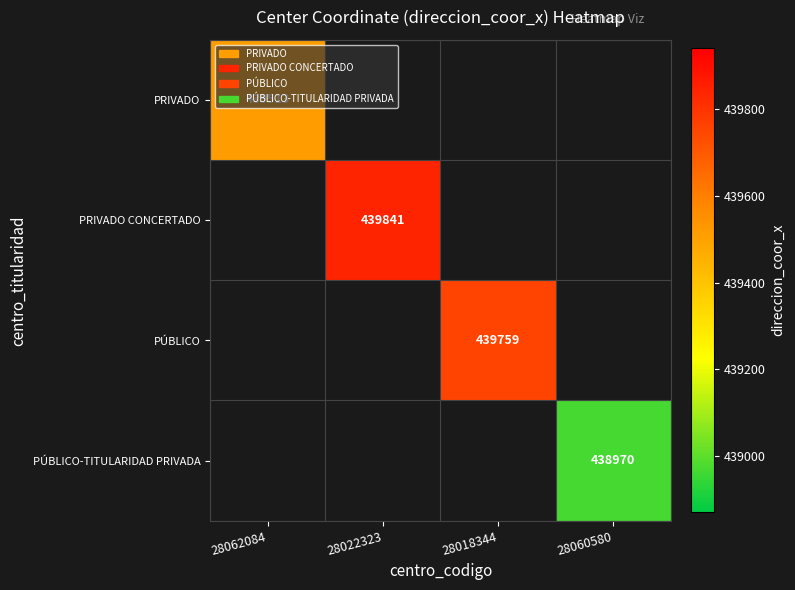

The value of PÚBLICO-TITULARIDAD PRIVADA at 28060580 is 625651. True or false?

False